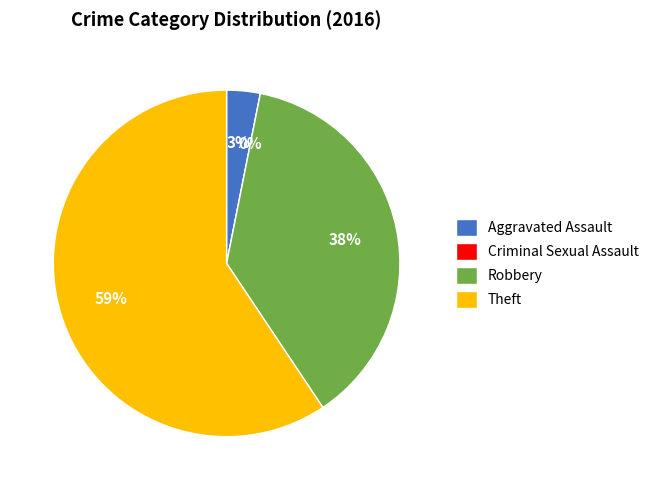

To the nearest percent, what is the combined percentage of Robbery and Criminal Sexual Assault?

38%